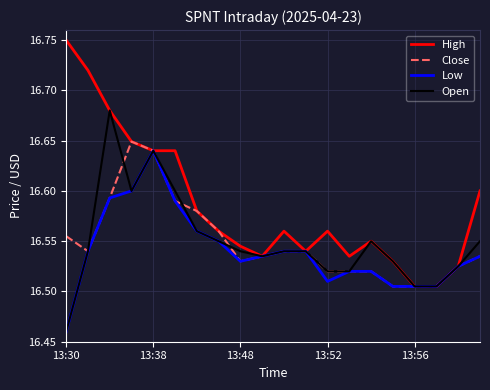

Which series has the largest total across all categories?

High